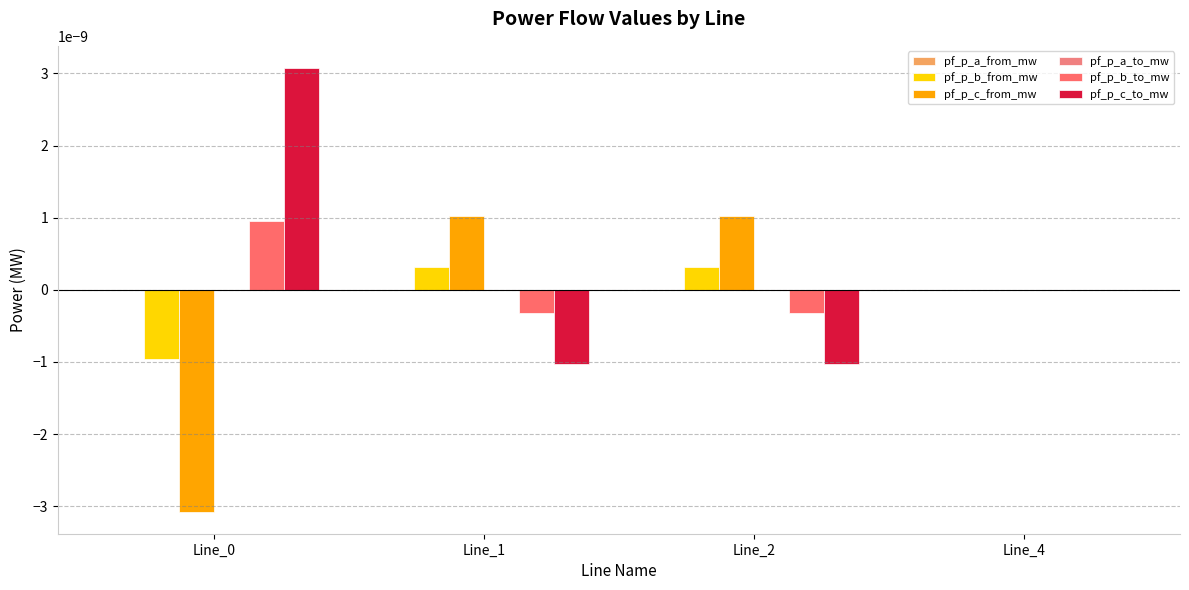

Which series has the largest total across all categories?

pf_p_c_to_mw